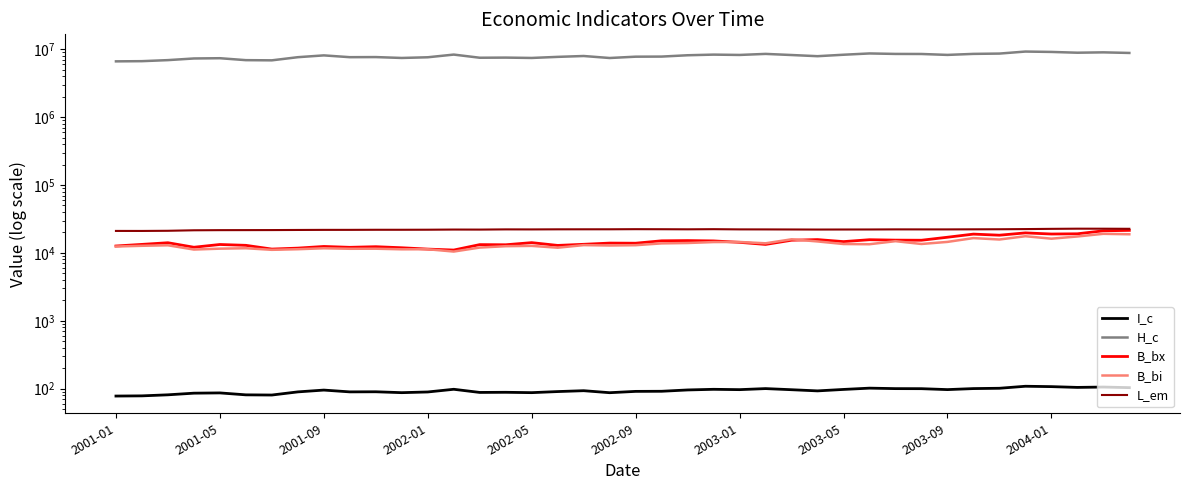

At 2002-01, list the series in order from smallest to largest.

I_c, B_bi, B_bx, L_em, H_c